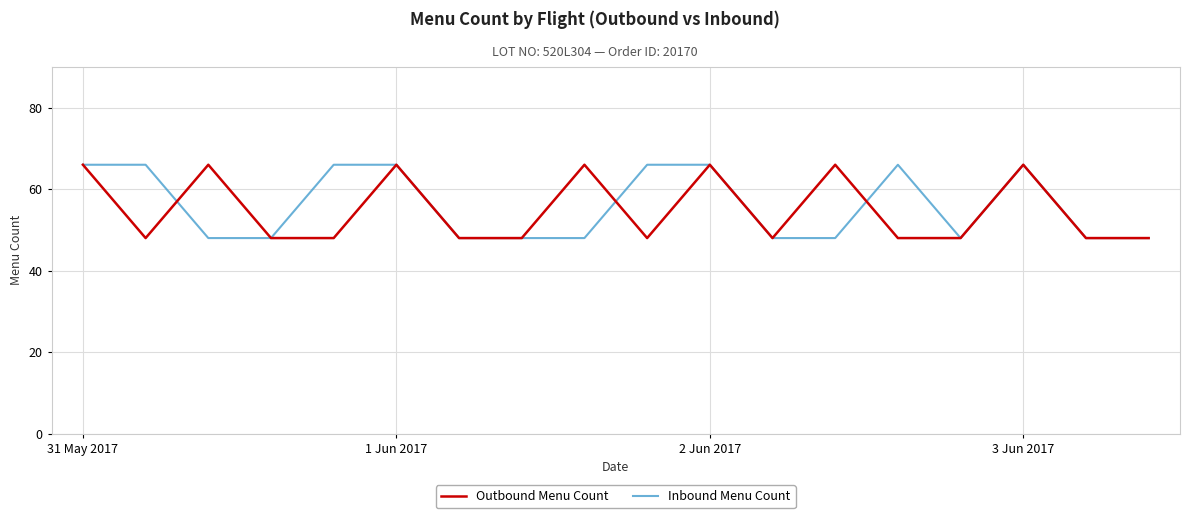

What is the greatest value displayed?

66